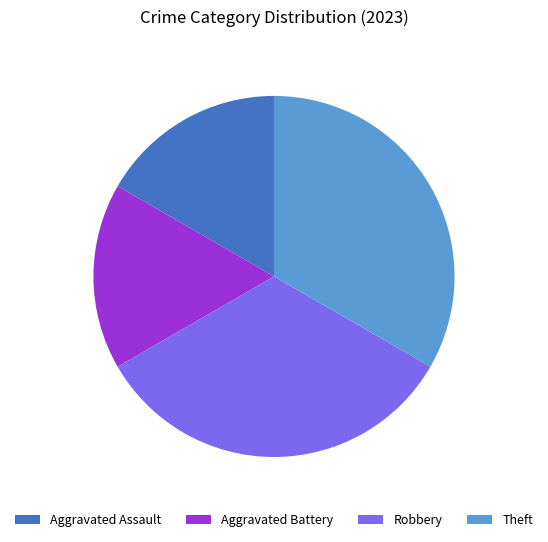

Is there any slice that represents more than half of the pie?

No